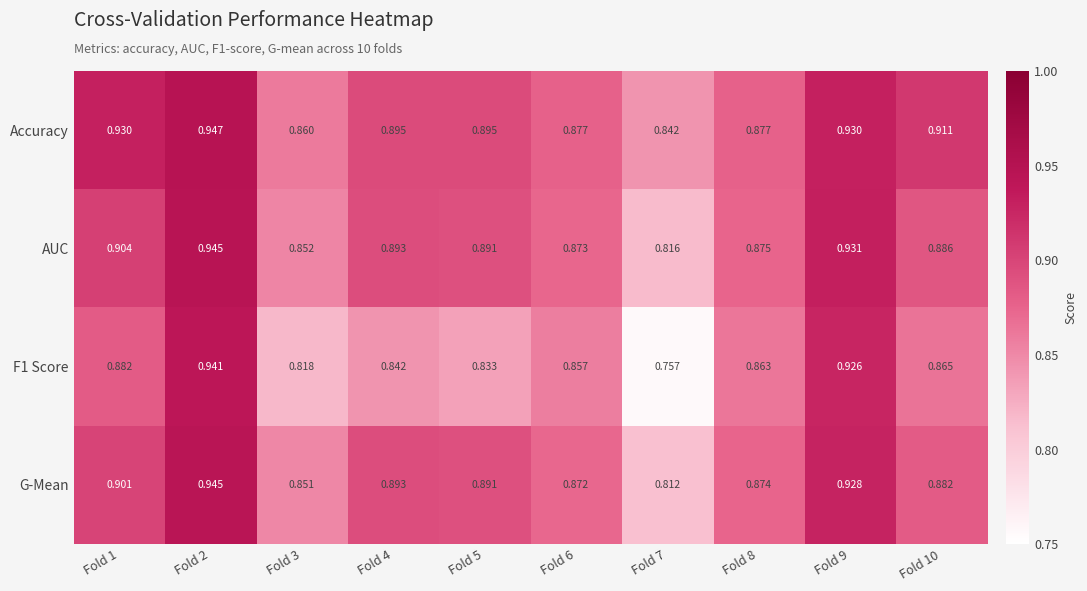

Which series has the largest total across all categories?

Accuracy